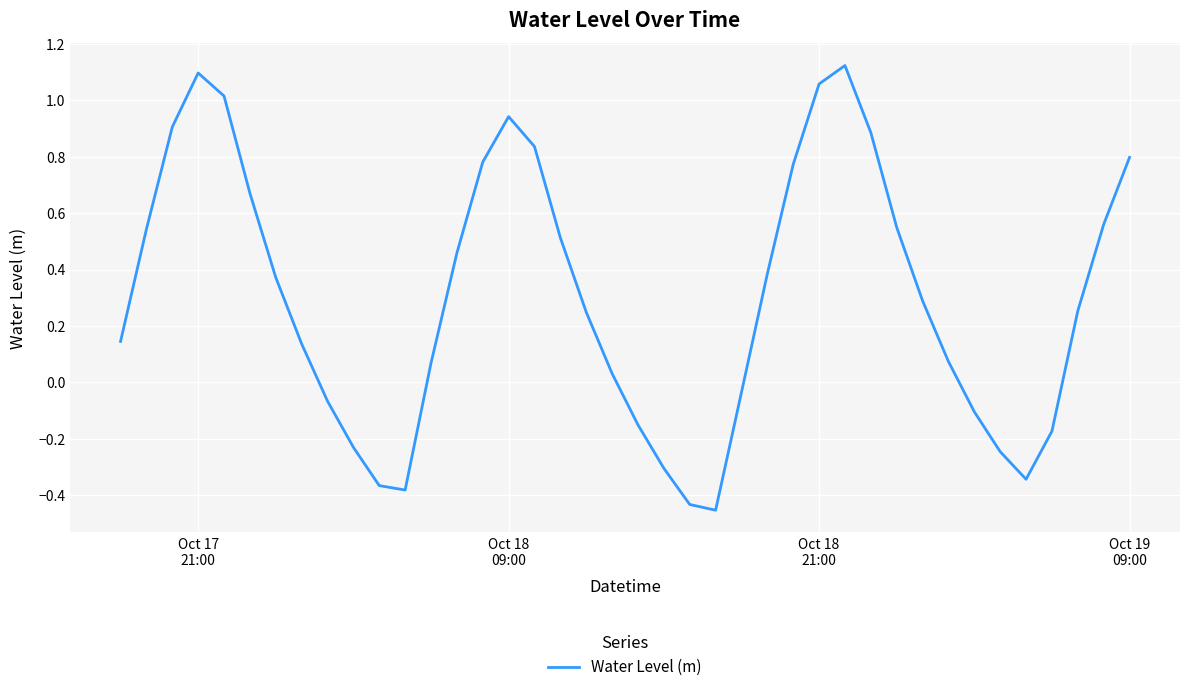

What is the difference between the maximum and minimum values?

1.6